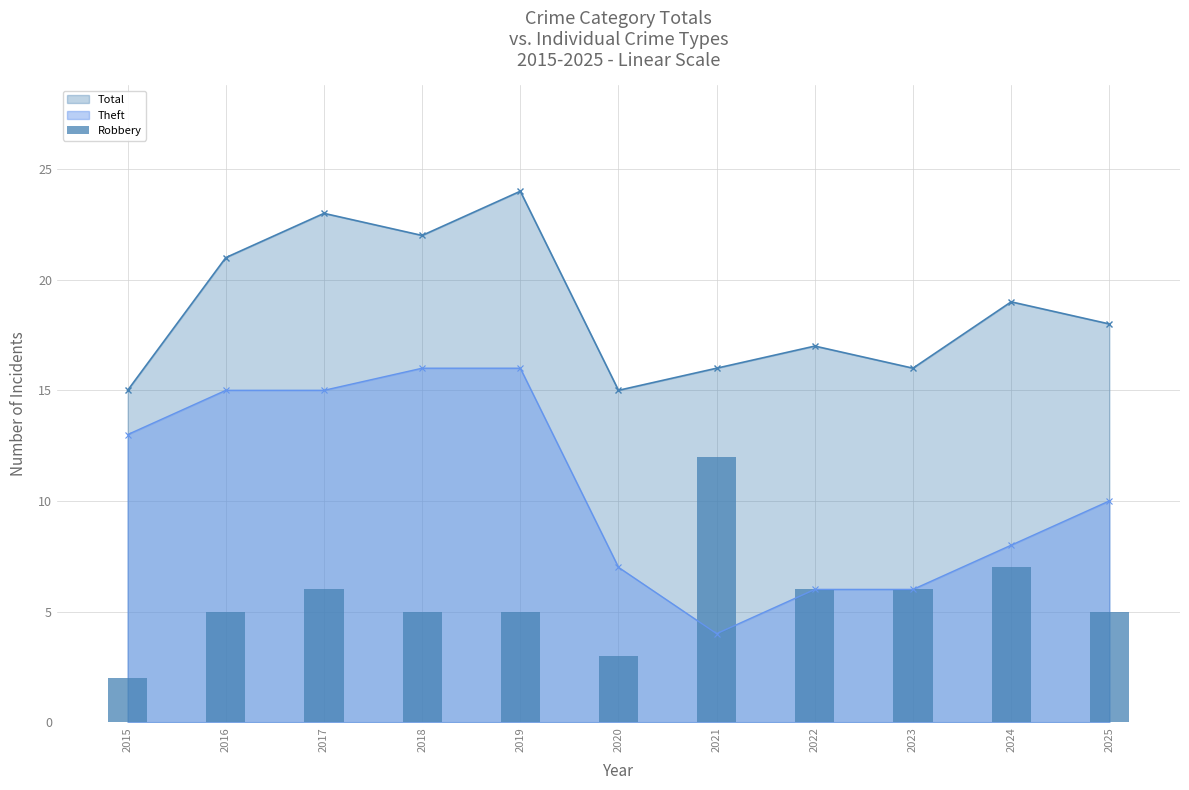

True or false: Total has more than 0 interior local peaks.

True